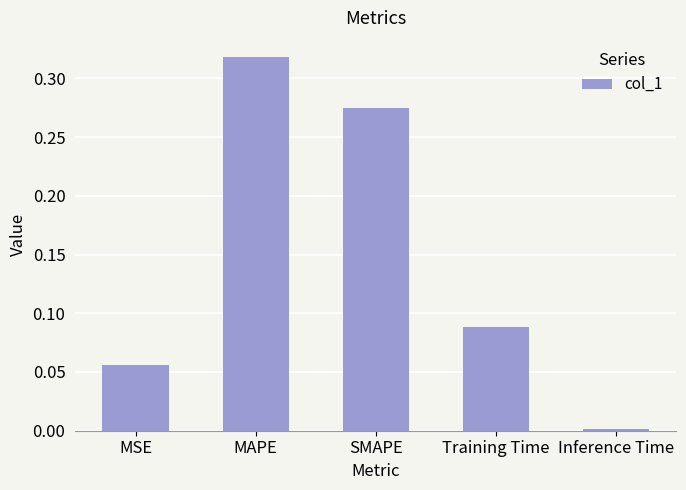

Which has a higher value, Inference Time or SMAPE?

SMAPE